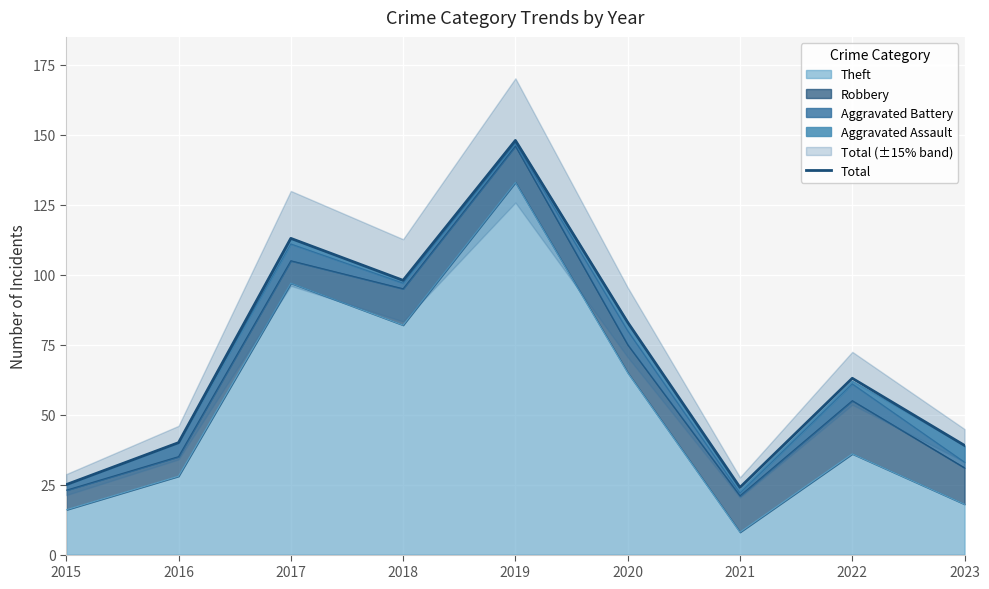

At which label is the value closest to 86?

2020